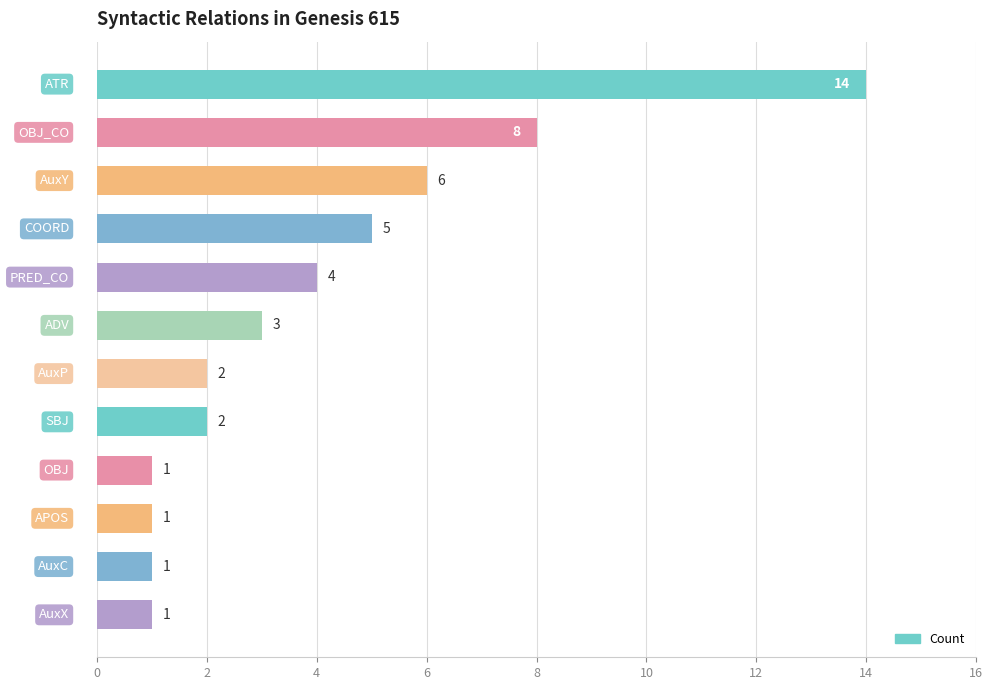

What is the difference between the second highest and second lowest values?

7